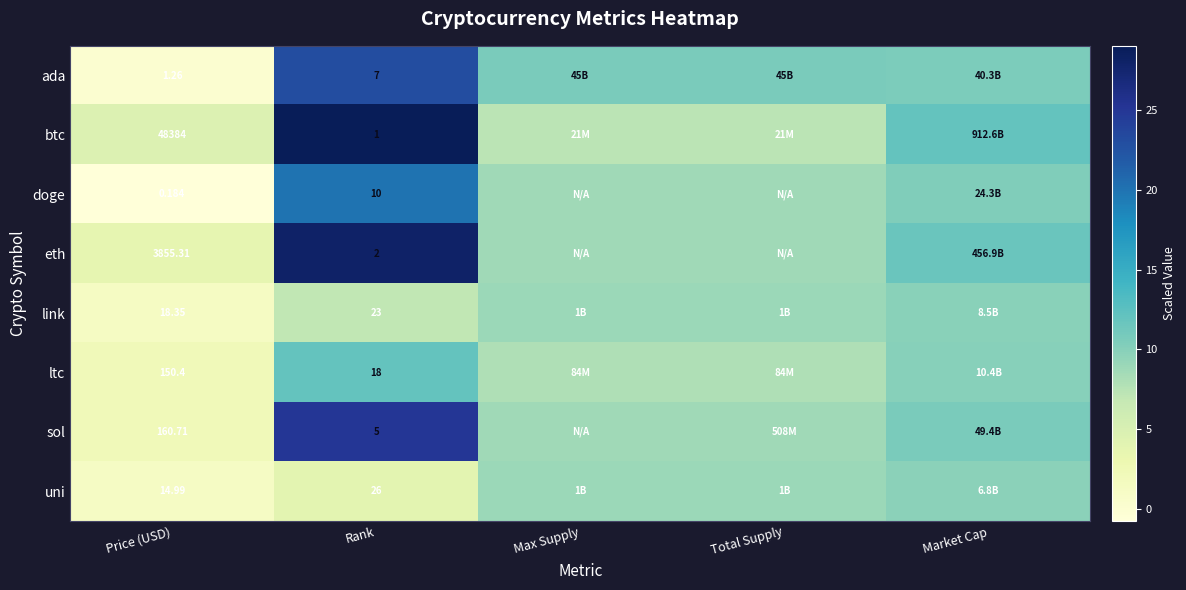

Is the value of doge at Rank greater than the value of link at Rank?

No